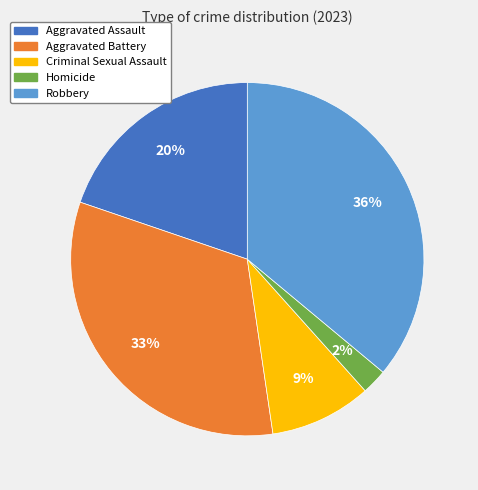

Do Aggravated Battery and Robbery together represent more than half of the pie?

Yes